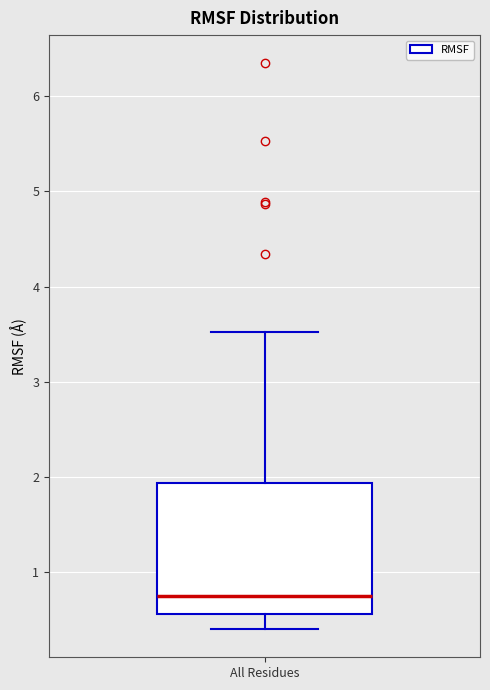

Where does the upper whisker of the box for All Residues end on the y-axis? The values are not printed on the chart, so give them approximately, as read against the axis.

3.5